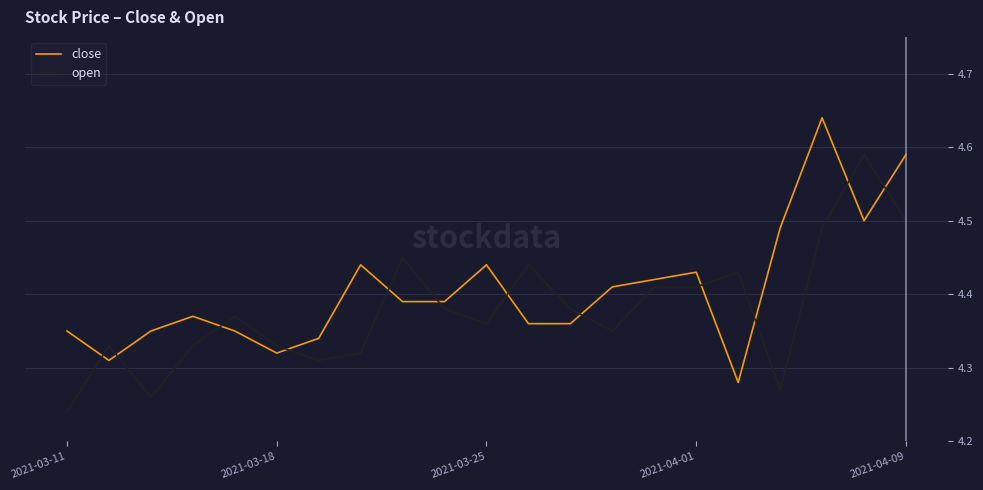

True or false: close and open cross at least once.

True